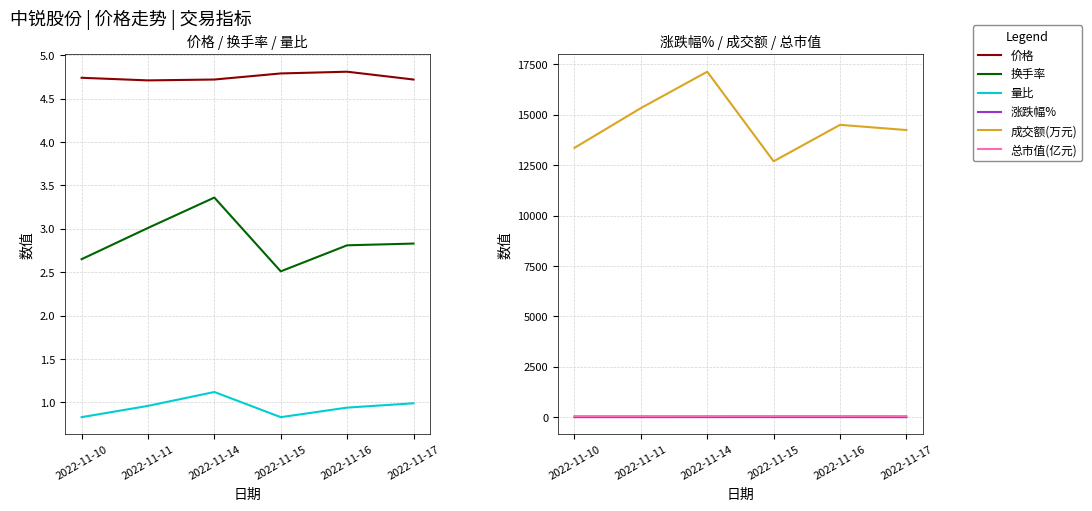

True or false: 换手率 and 涨跌幅% cross at least once.

False